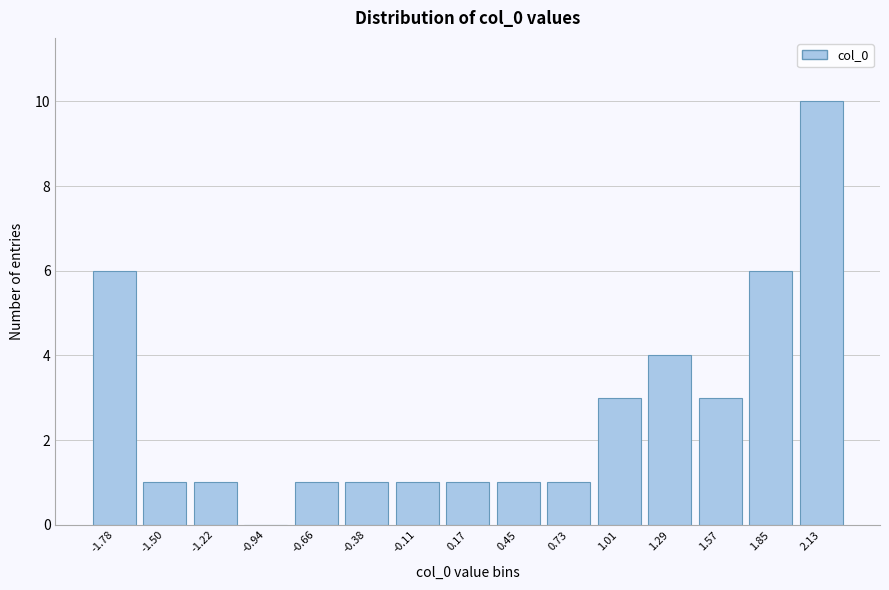

Reading right to left, what are all the values shown in this chart?

2.13=10	1.85=6	1.57=3	1.29=4	1.01=3	0.73=1	0.45=1	0.17=1	-0.11=1	-0.38=1	-0.66=1	-0.94=0	-1.22=1	-1.50=1	-1.78=6